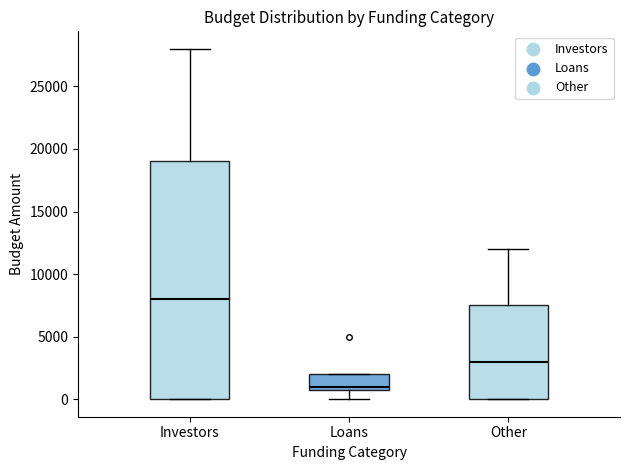

Reading left to right, transcribe this box plot: for each box, give where its median line is, the range the box spans, and where its two whiskers end, as read against the y-axis. The values are not printed on the chart, so give them approximately, as read against the axis.

Investors: median 8000, box 0 to 19000, whiskers 0 to 28000
Loans: median 1000 (just above the box's lower edge), box 1000 to 2000, whiskers 0 to 2000
Other: median 3000, box 0 to 7500, whiskers 0 to 12000